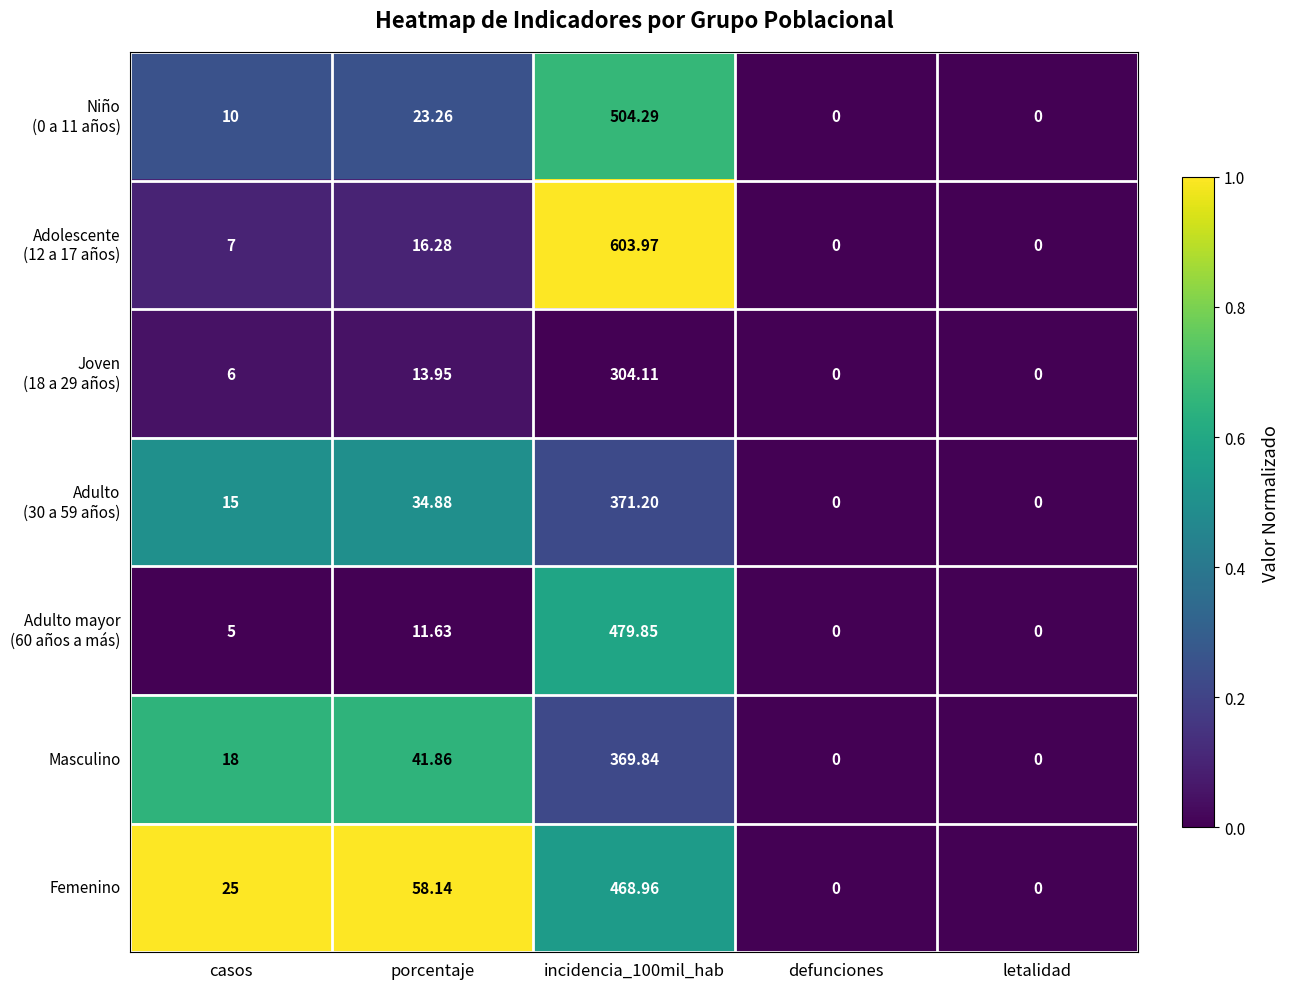

How many data points in Femenino are less than 25?

2